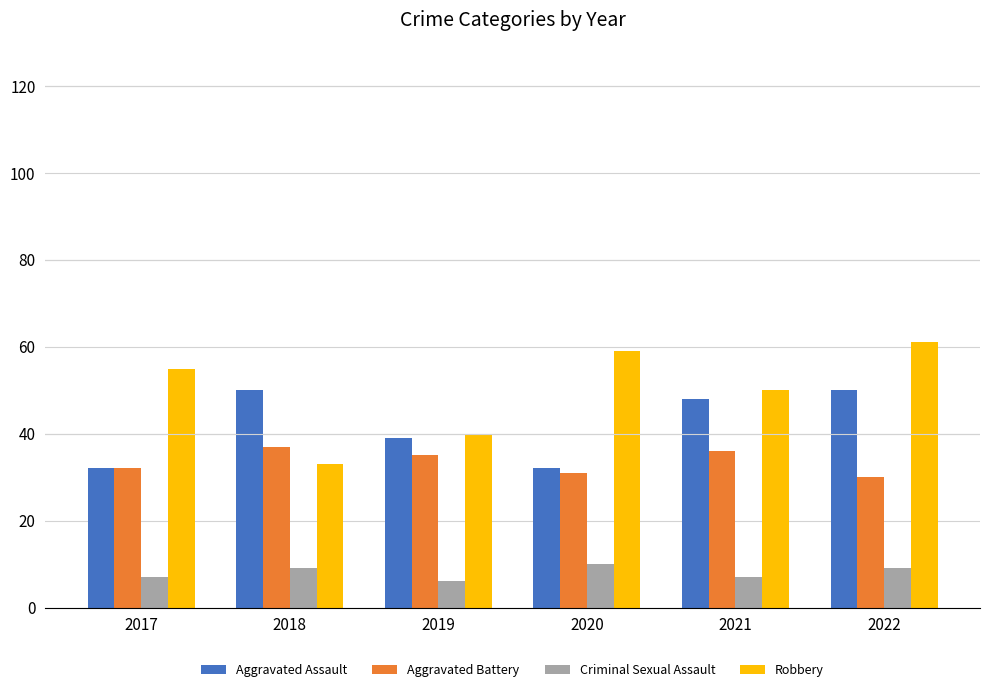

What is the difference between the highest and lowest values at 2022?

52